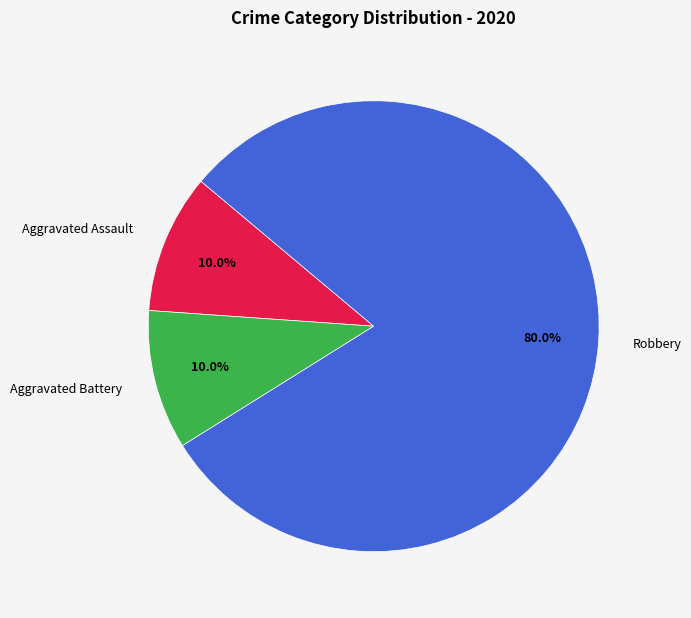

To the nearest percent, what is the difference between the largest and smallest slice percentages?

70%